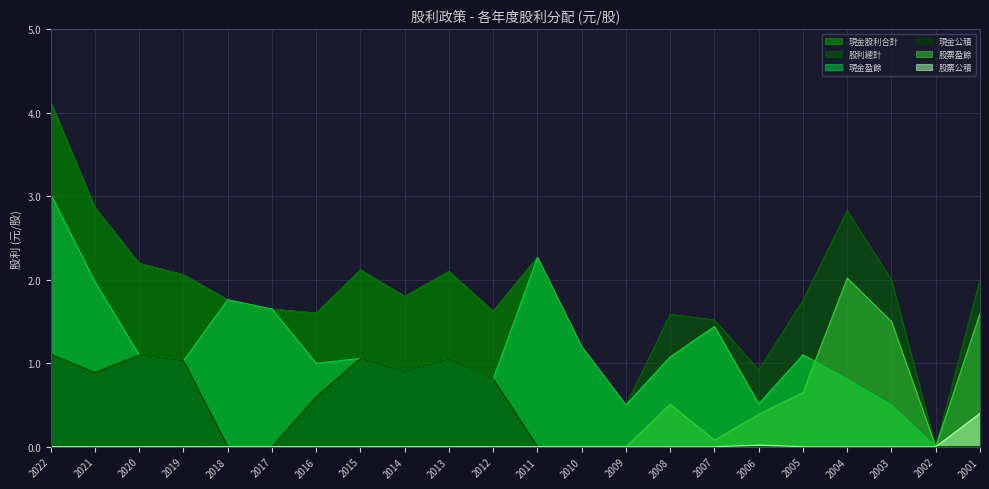

How many positive values does the 現金盈餘 series have?

20